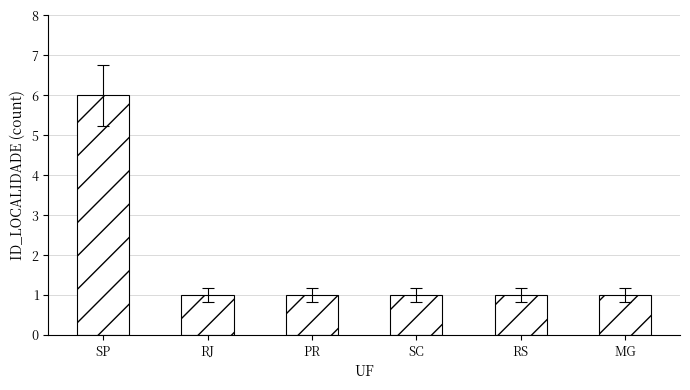

What is the label of the 4th bar from the right?

PR